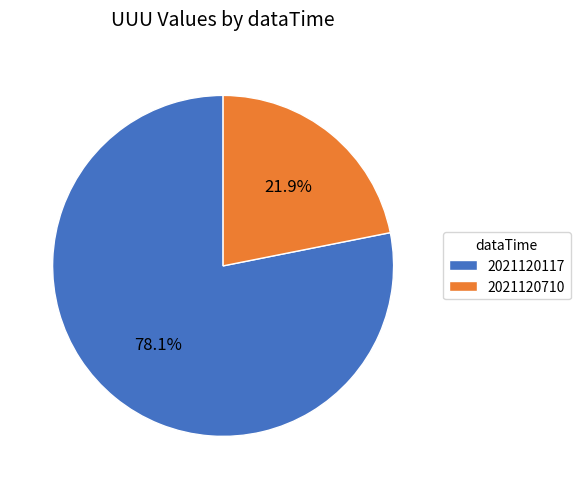

Is there a majority slice in this chart?

Yes